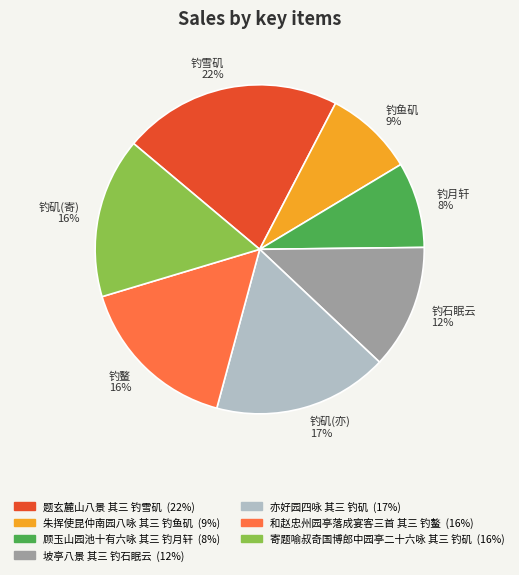

Does 钓矶(亦) 17% account for over 50% of the chart?

No